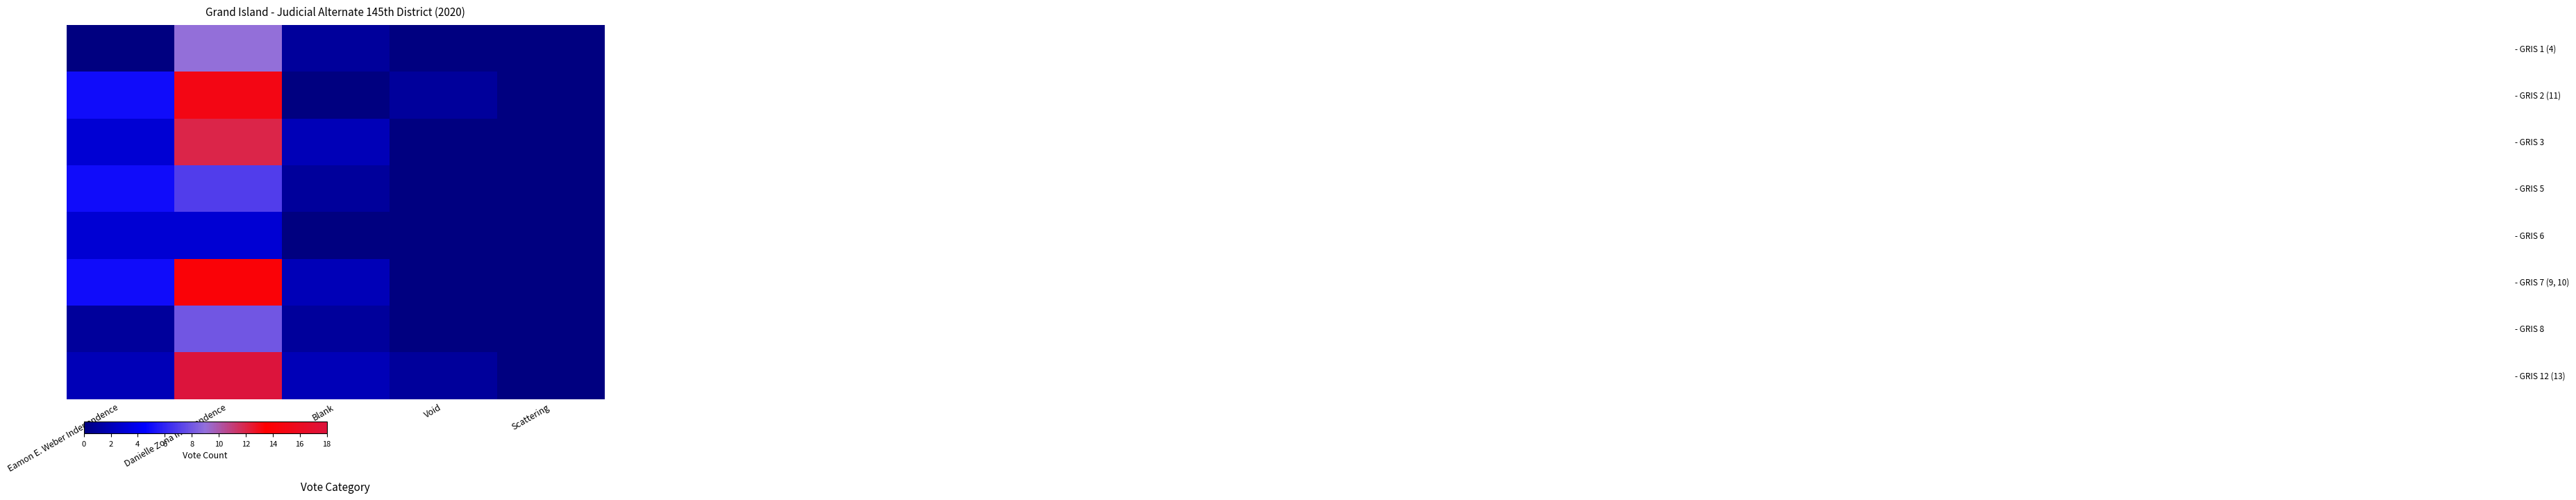

What is the total value across all series at Danielle Zona Independence?

86